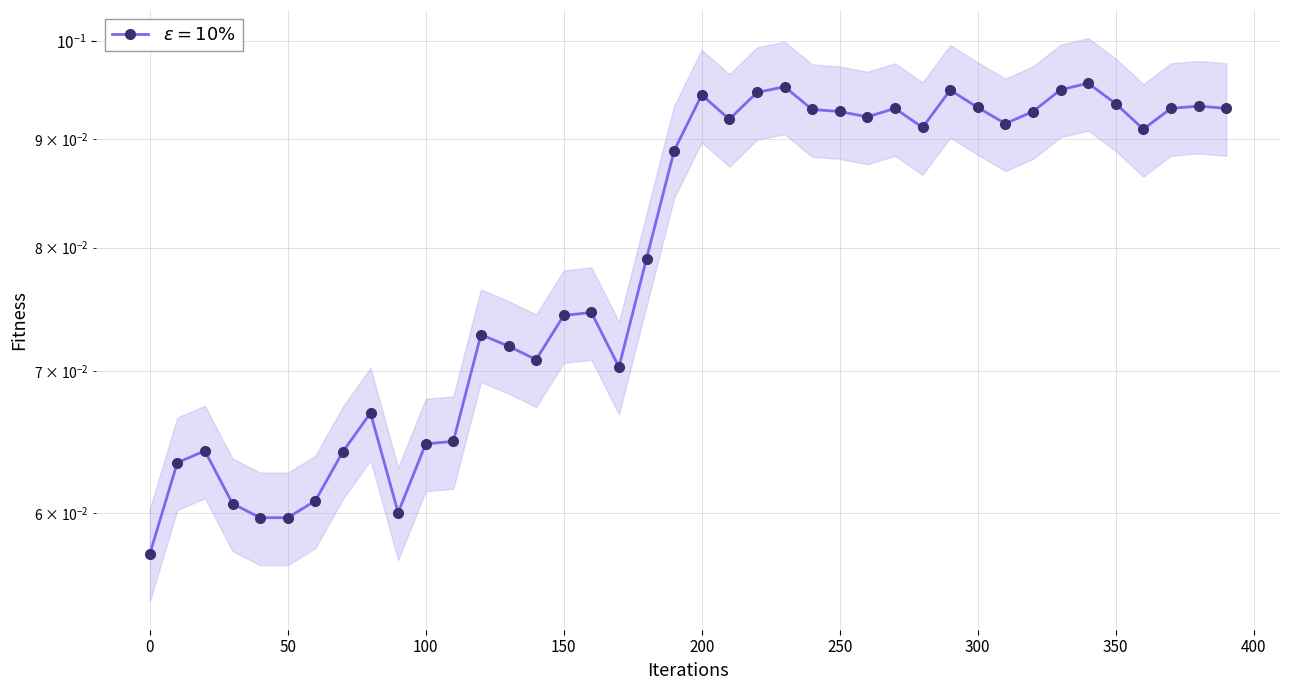

Is it true that the value at 170 is 0.1?

True